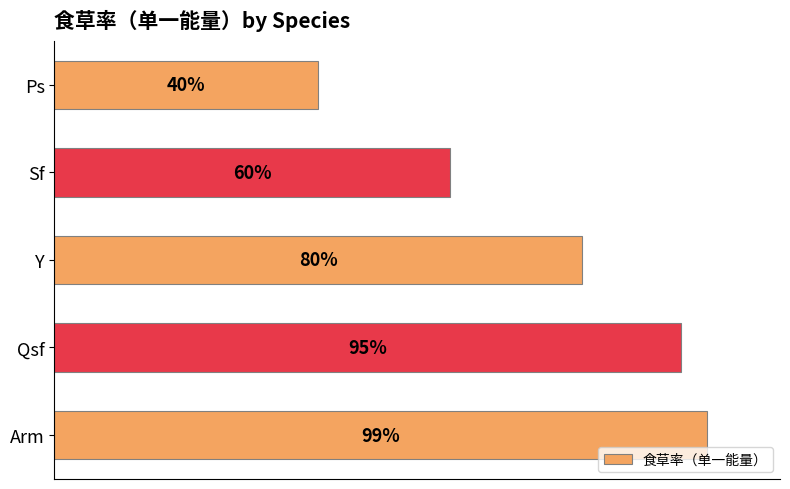

Are the bars horizontal?

Yes